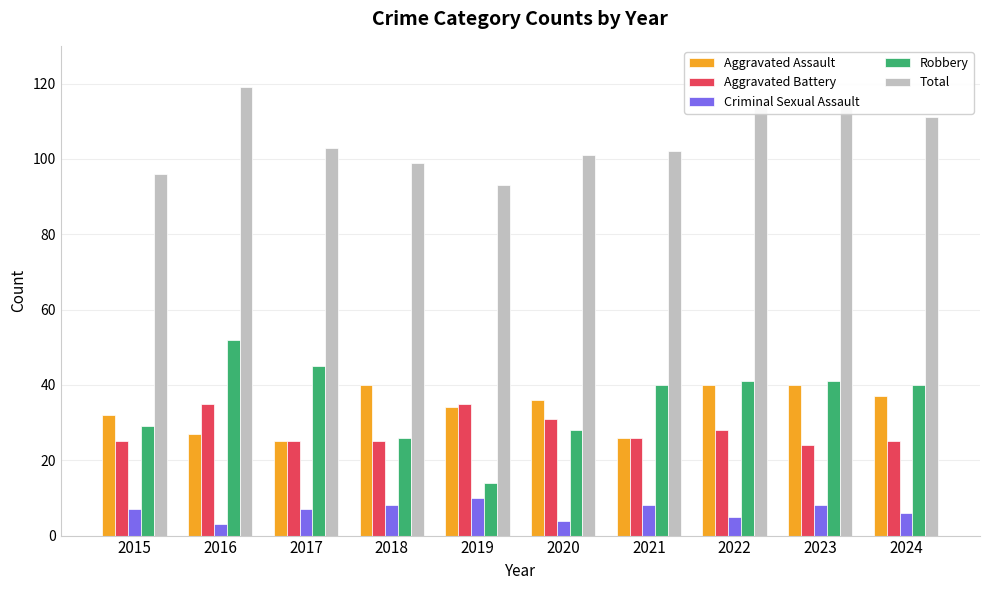

What is the value of the Robbery bar at the 8th from the left?

41